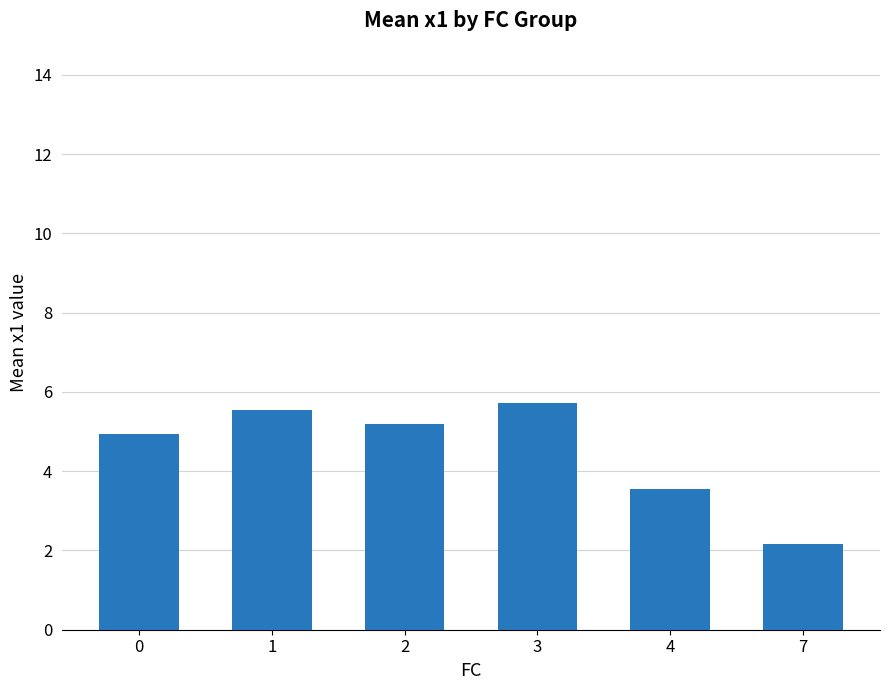

What value does the data have at 4?

3.6